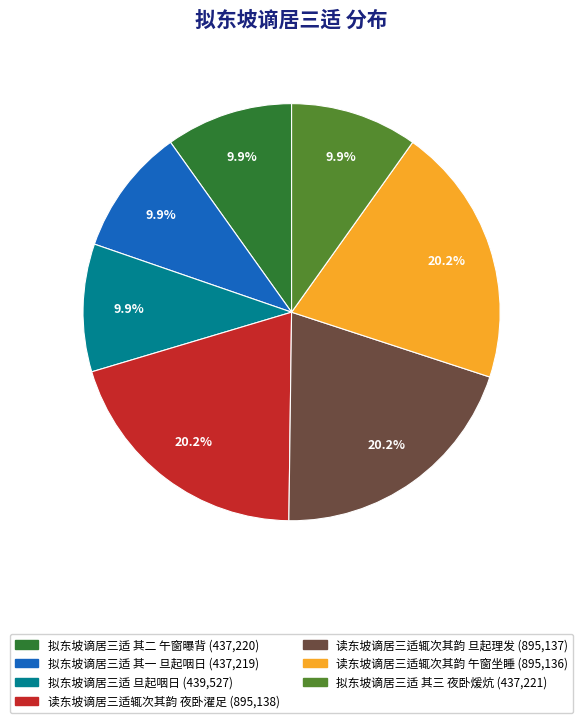

What is the ratio of the value at 拟东坡谪居三适 旦起咽日 to the value at 拟东坡谪居三适 其一 旦起咽日?

1.0